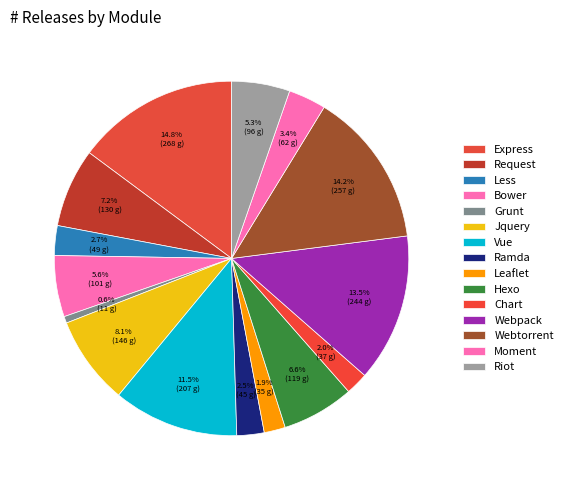

To the nearest percent, what percentage of the pie is Riot?

5%